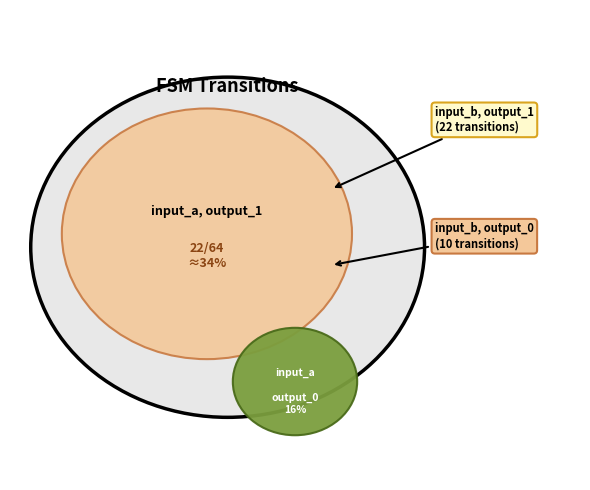

To the nearest percent, what percentage of the pie is input_b, output_1?

34%